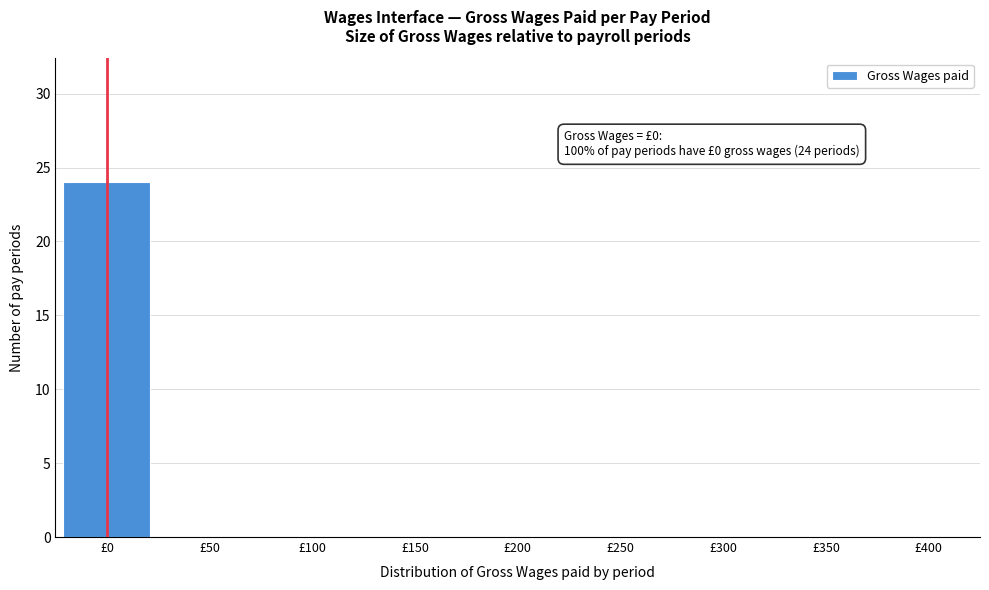

Reading left to right, transcribe all the data shown in this chart.

£0=24	£50=0	£100=0	£150=0	£200=0	£250=0	£300=0	£350=0	£400=0